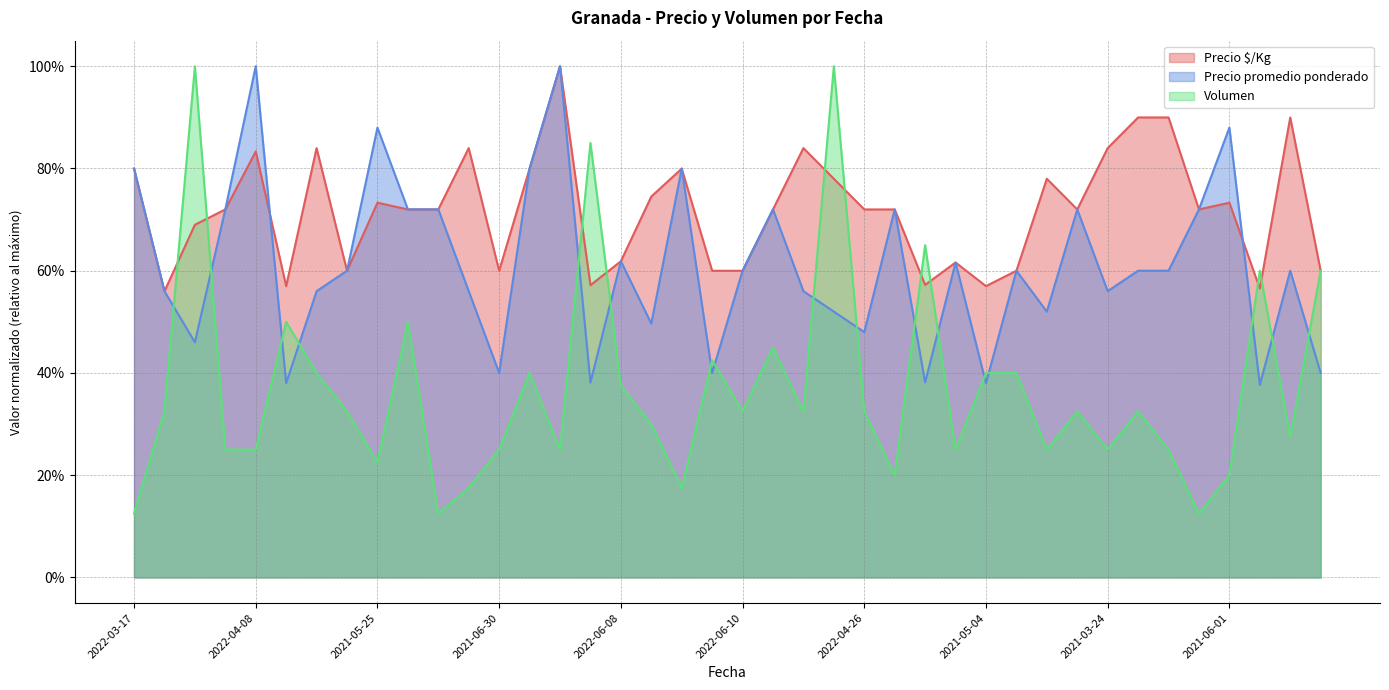

Rank the series at 2022-07-06 from highest to lowest value.

Volumen, Precio $/Kg, Precio promedio ponderado